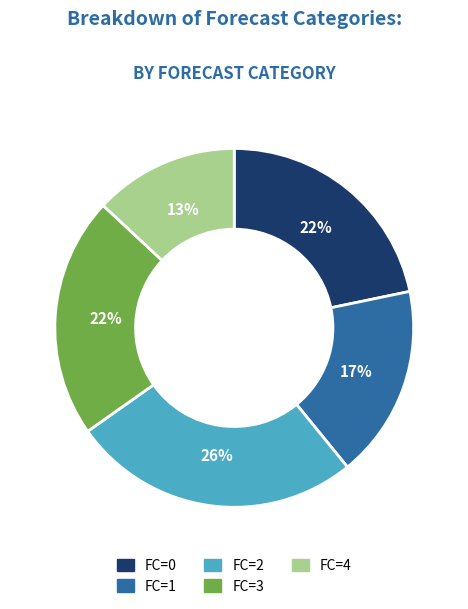

To the nearest percent, what percentage of the pie is FC=4?

13%